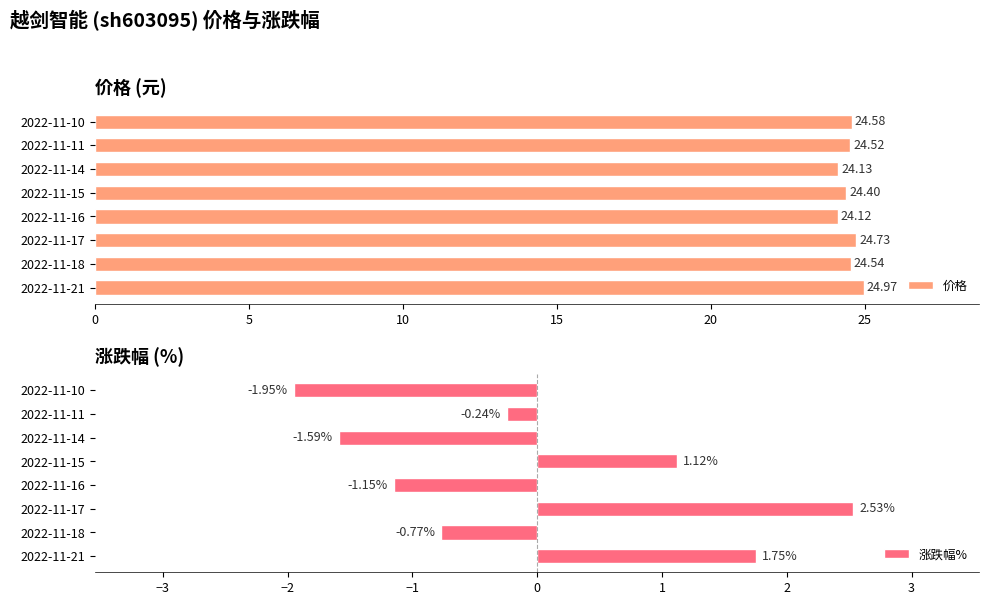

What is the difference between the 涨跌幅% values at 2022-11-11 and 2022-11-17?

2.8